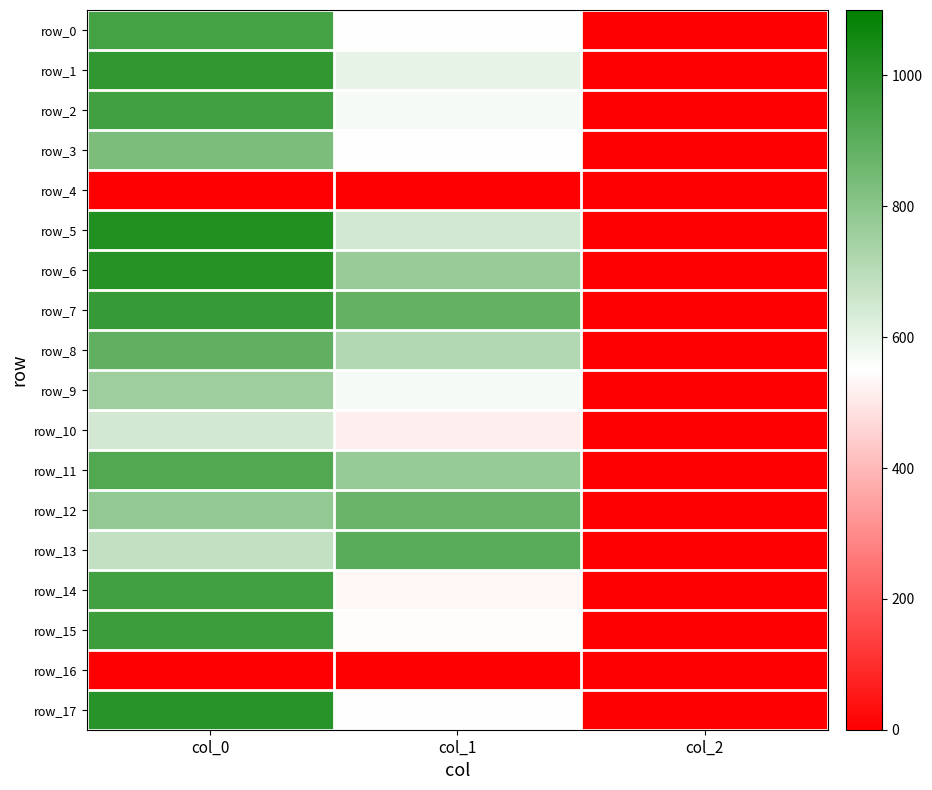

Reading left to right, extract all data points from this chart.

row_0: col_0=953.3	col_1=550.1	col_2=2.0
row_1: col_0=990.0	col_1=600.8	col_2=2.0
row_2: col_0=956.7	col_1=570.4	col_2=2.0
row_3: col_0=833.3	col_1=550.1	col_2=2.0
row_4: col_0=0.0	col_1=0.0	col_2=0.0
row_5: col_0=1023.3	col_1=644.6	col_2=2.0
row_6: col_0=1016.7	col_1=769.5	col_2=2.0
row_7: col_0=980.0	col_1=880.9	col_2=2.0
row_8: col_0=886.7	col_1=715.5	col_2=2.0
row_9: col_0=756.7	col_1=570.4	col_2=2.0
row_10: col_0=646.7	col_1=513.0	col_2=2.0
row_11: col_0=920.0	col_1=776.2	col_2=2.0
row_12: col_0=780.0	col_1=870.8	col_2=2.0
row_13: col_0=680.0	col_1=904.5	col_2=2.0
row_14: col_0=956.7	col_1=529.9	col_2=2.0
row_15: col_0=970.0	col_1=543.4	col_2=2.0
row_16: col_0=0.0	col_1=0.0	col_2=0.0
row_17: col_0=1013.3	col_1=550.1	col_2=2.0